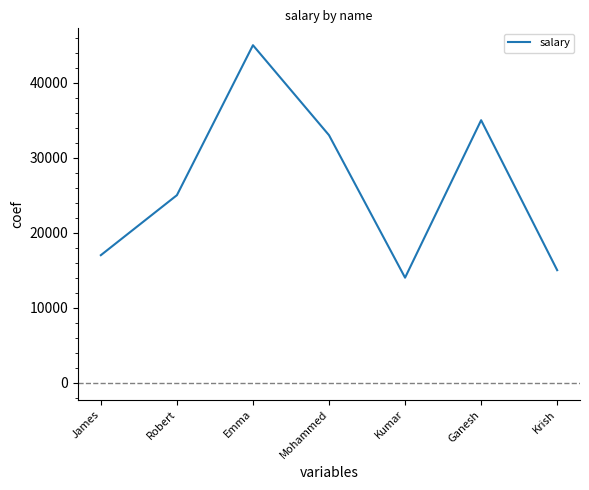

Reading right to left, list all the values displayed in this chart.

Krish=15000	Ganesh=35000	Kumar=14000	Mohammed=33000	Emma=45000	Robert=25000	James=17000